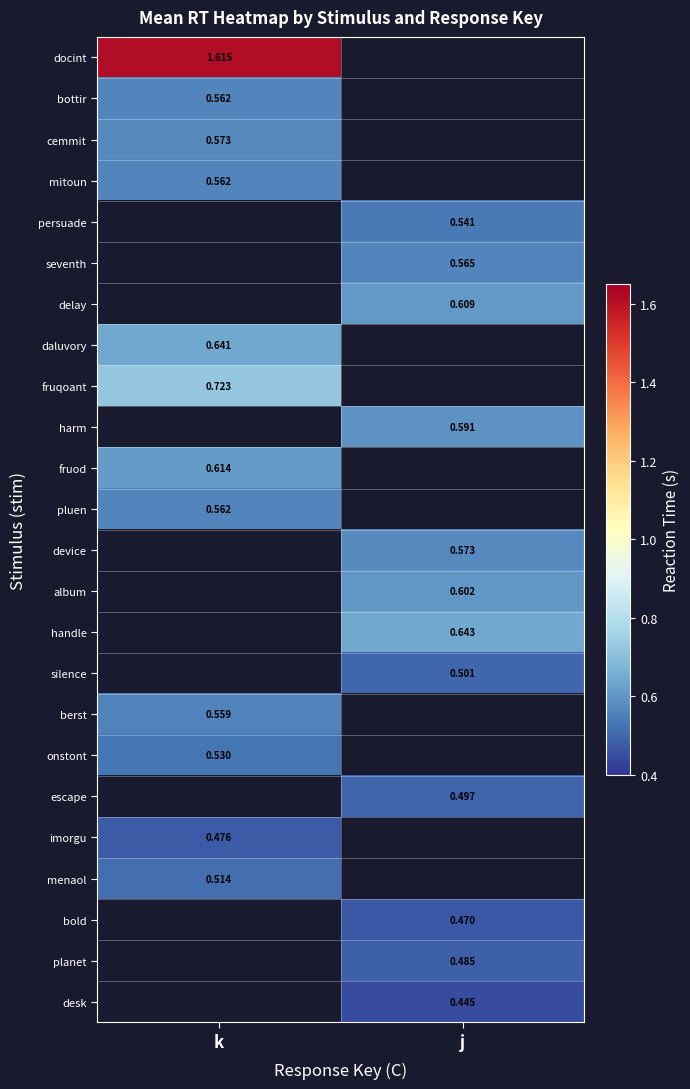

Between j and k, which is larger?

k